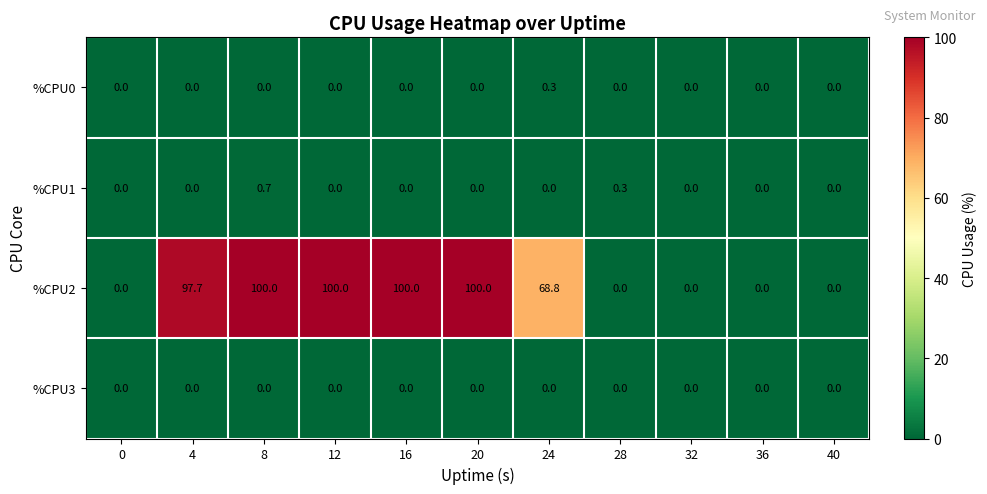

Which series has the largest range (max minus min)?

%CPU2